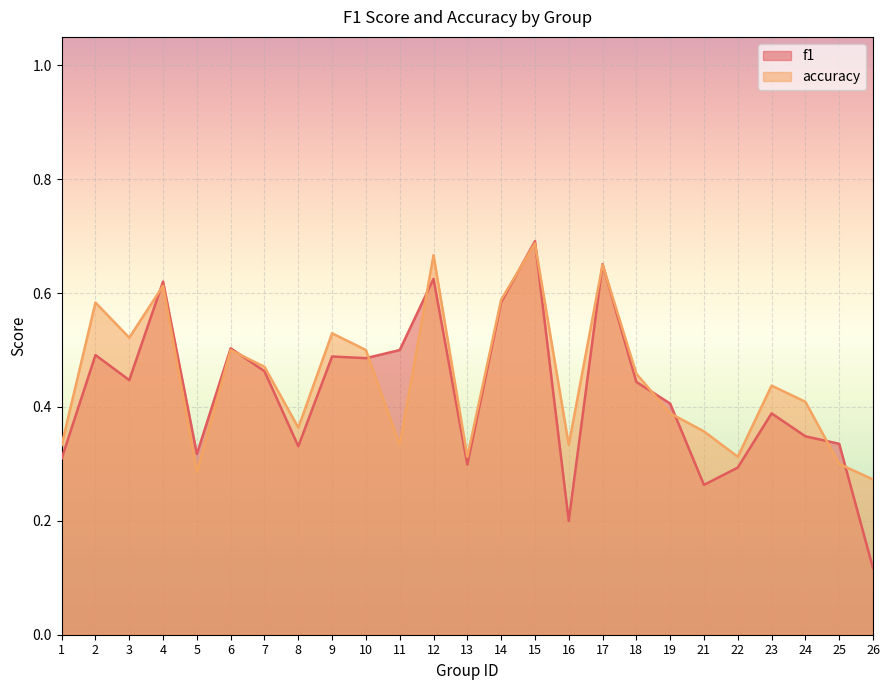

What is the smallest value displayed?

0.1